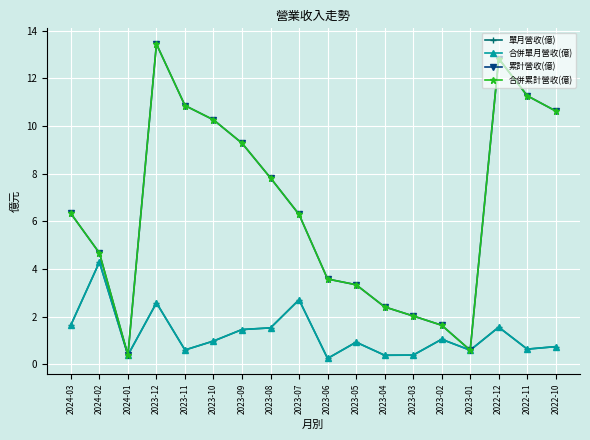

What is the sum of all 單月營收(億) values?

22.7